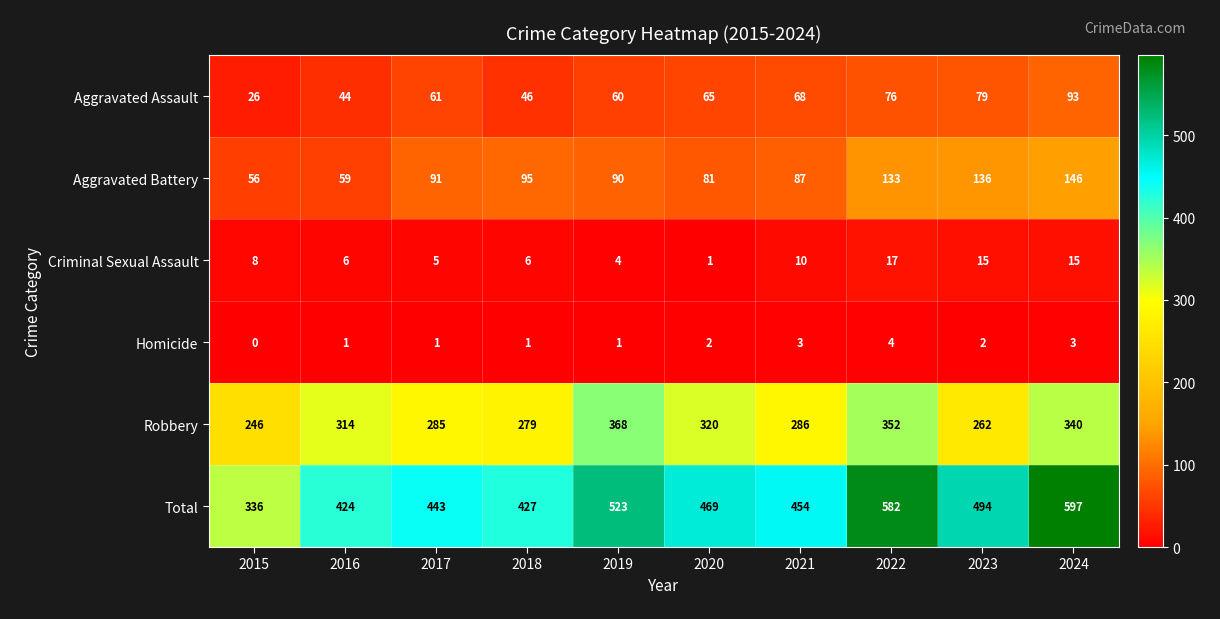

Which series changed the most between 2016 and 2021?

Total